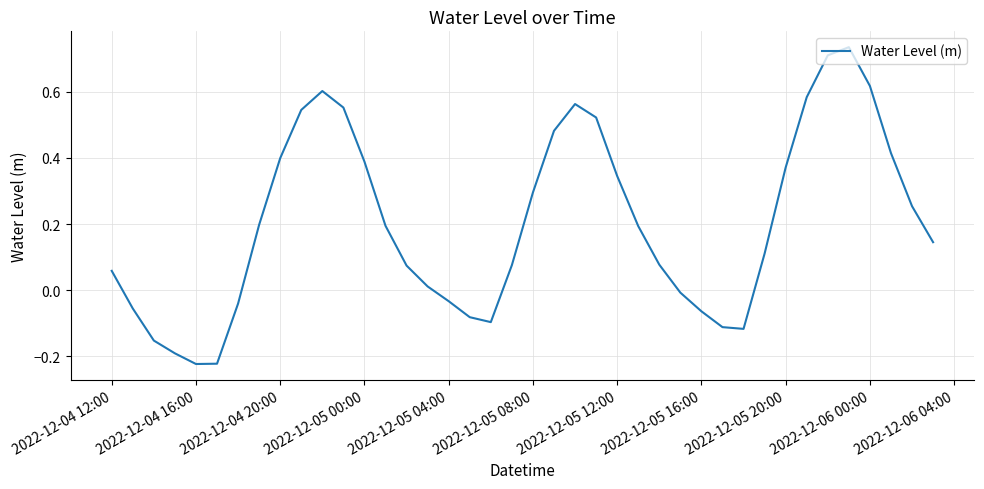

Does the chart display data point markers on the line(s)?

No